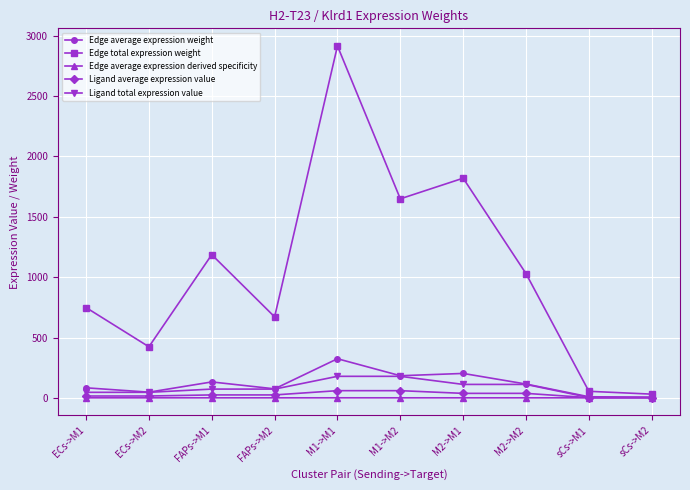

What is the difference between the Edge total expression weight values at ECs->M2 and FAPs->M1?

763.5